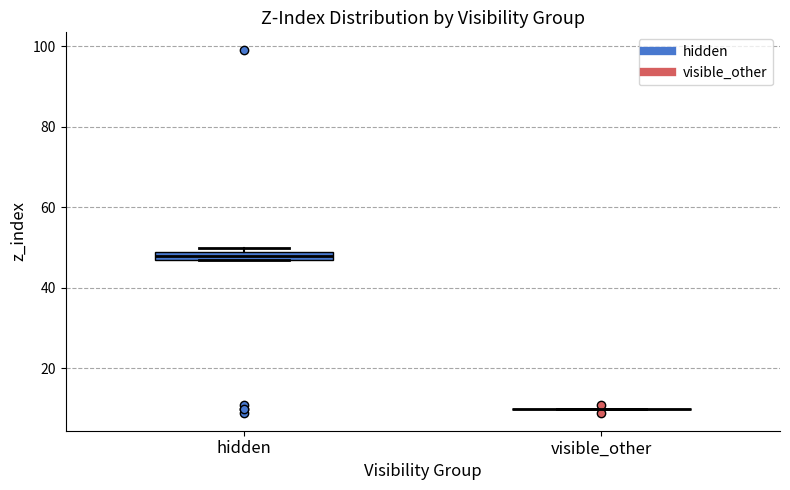

Comparing the boxes themselves (not the whiskers), which one is the tallest?

hidden